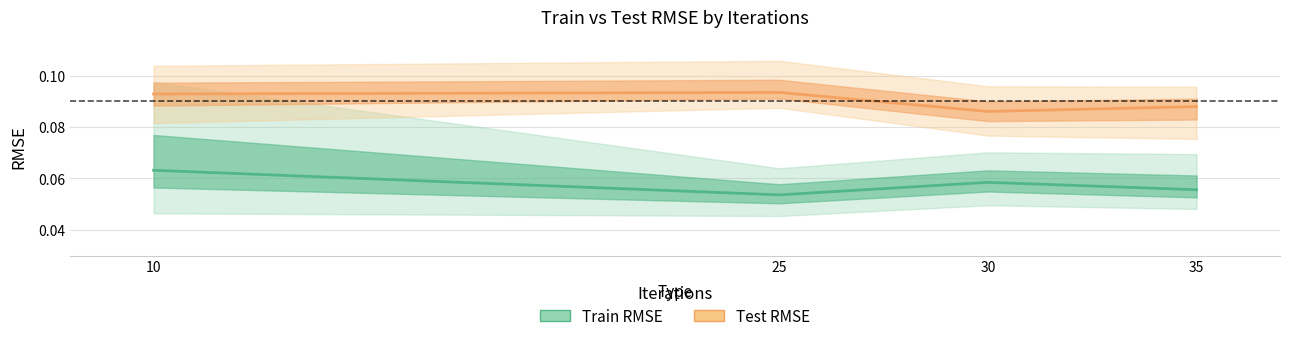

Reading left to right, list all the values displayed in this chart.

Train RMSE: 0.1	0.1	0.1	0.1
Test RMSE: 0.1	0.1	0.1	0.1